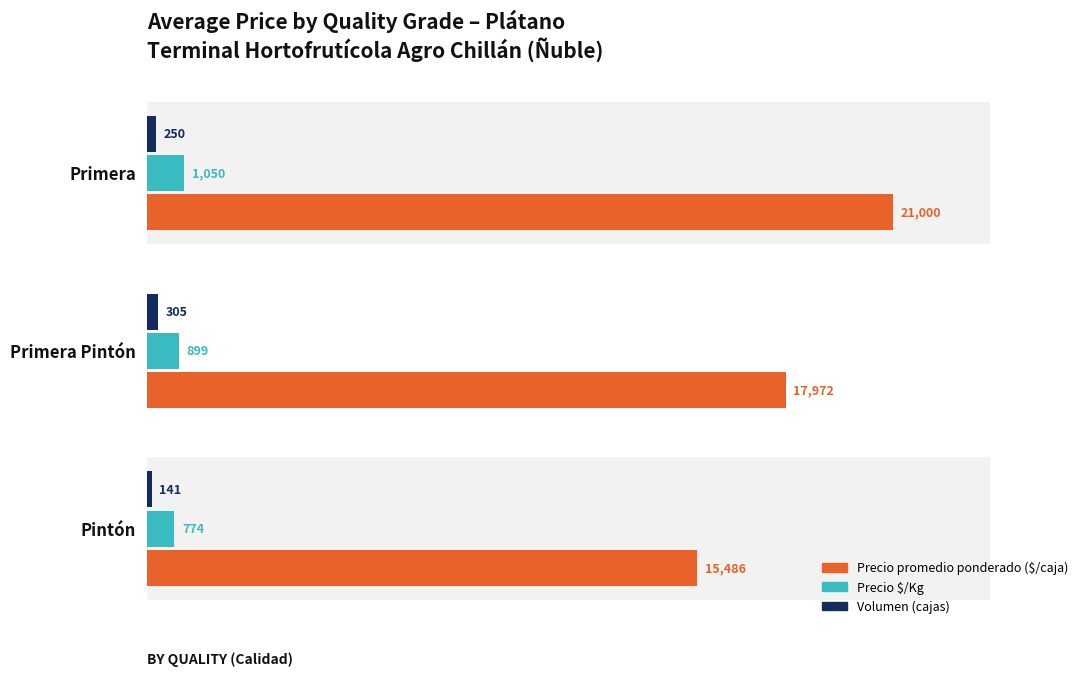

What is the difference between the highest and lowest values at Primera?

20750